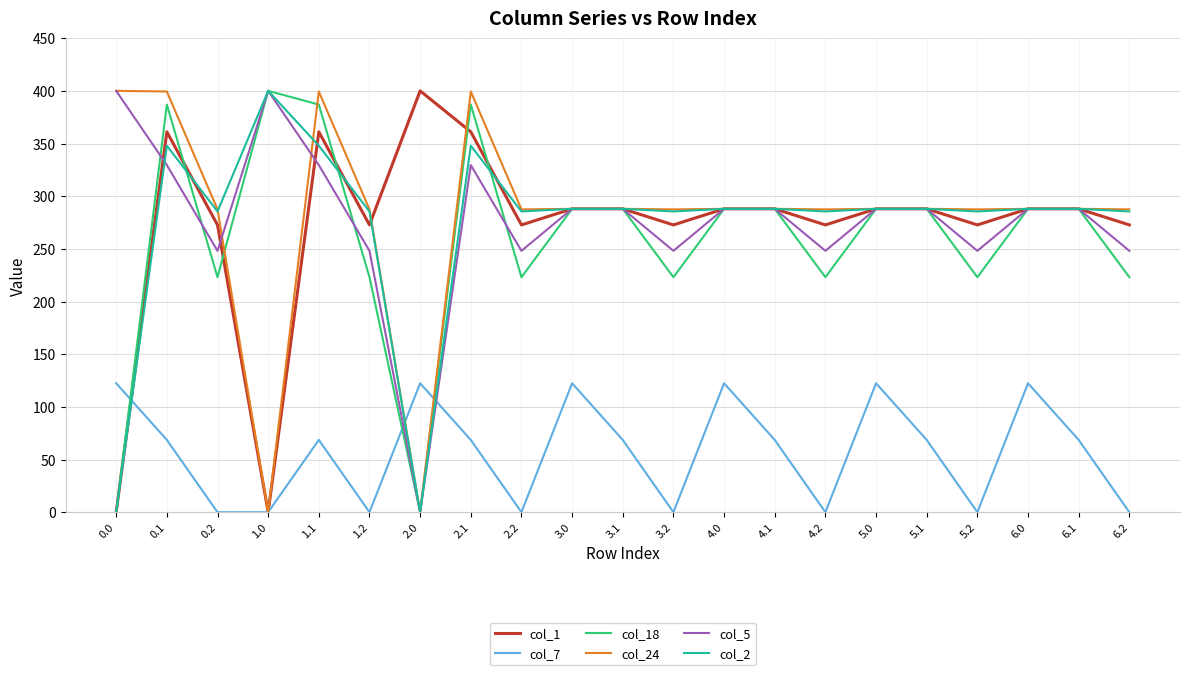

Between 1.1 and 2.0, which series saw the biggest shift?

col_24